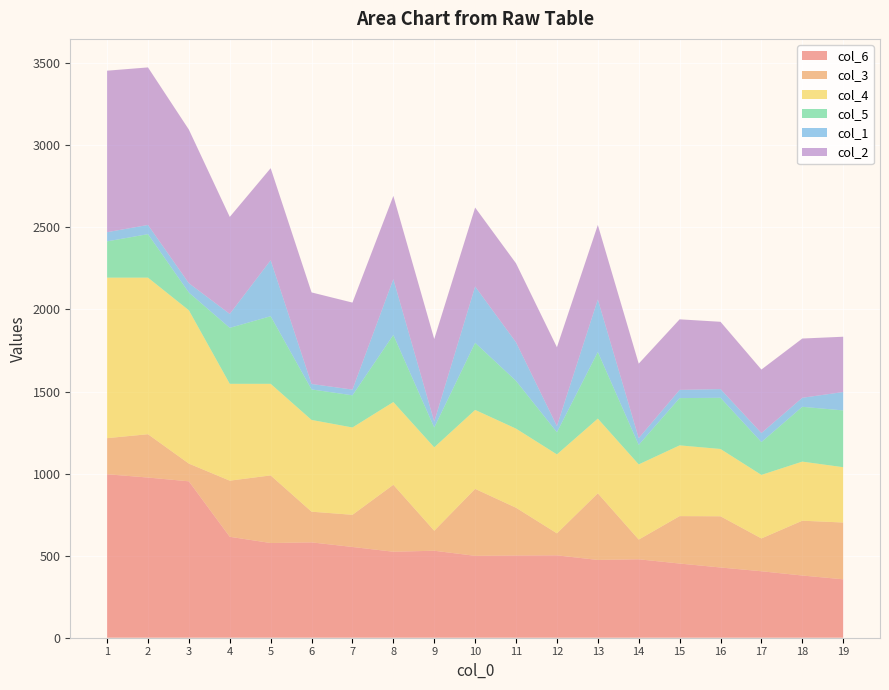

Reading right to left, transcribe all the data shown in this chart.

col_6: 356	379	405	428	452	478	474	502	501	499	530	524	553	581	577	615	953	976	996
col_3: 346	334	200	312	289	120	406	134	291	408	122	408	196	187	412	342	108	264	220
col_4: 337	360	387	410	431	458	455	481	482	481	508	504	532	559	558	590	934	954	978
col_5: 346	334	200	312	288	119	406	135	291	409	121	409	196	186	412	341	108	265	221
col_1: 112	55	55	53	50	41	320	38	235	343	36	340	35	33	341	85	57	56	56
col_2: 337	361	387	410	430	454	454	480	481	481	503	507	530	558	561	591	936	960	984